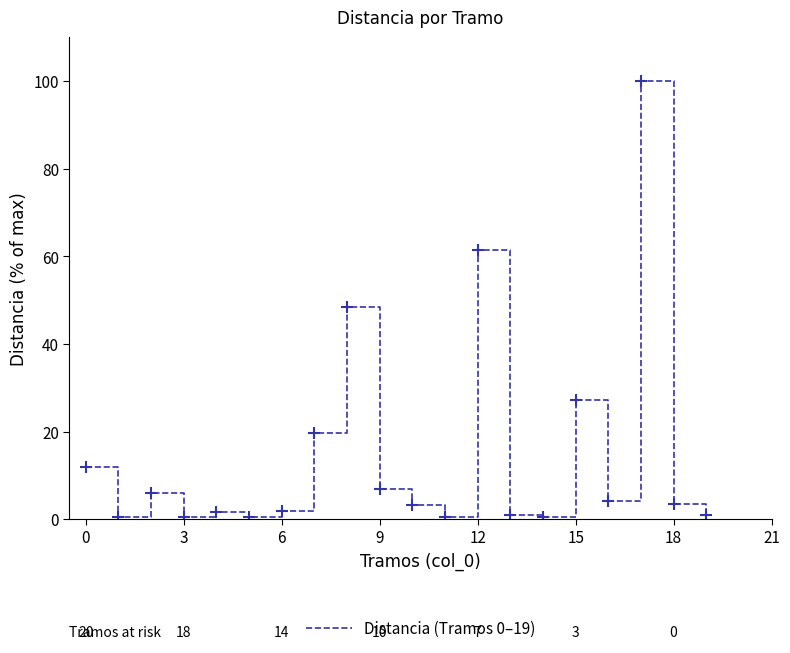

Count the number of data series in this chart.

1